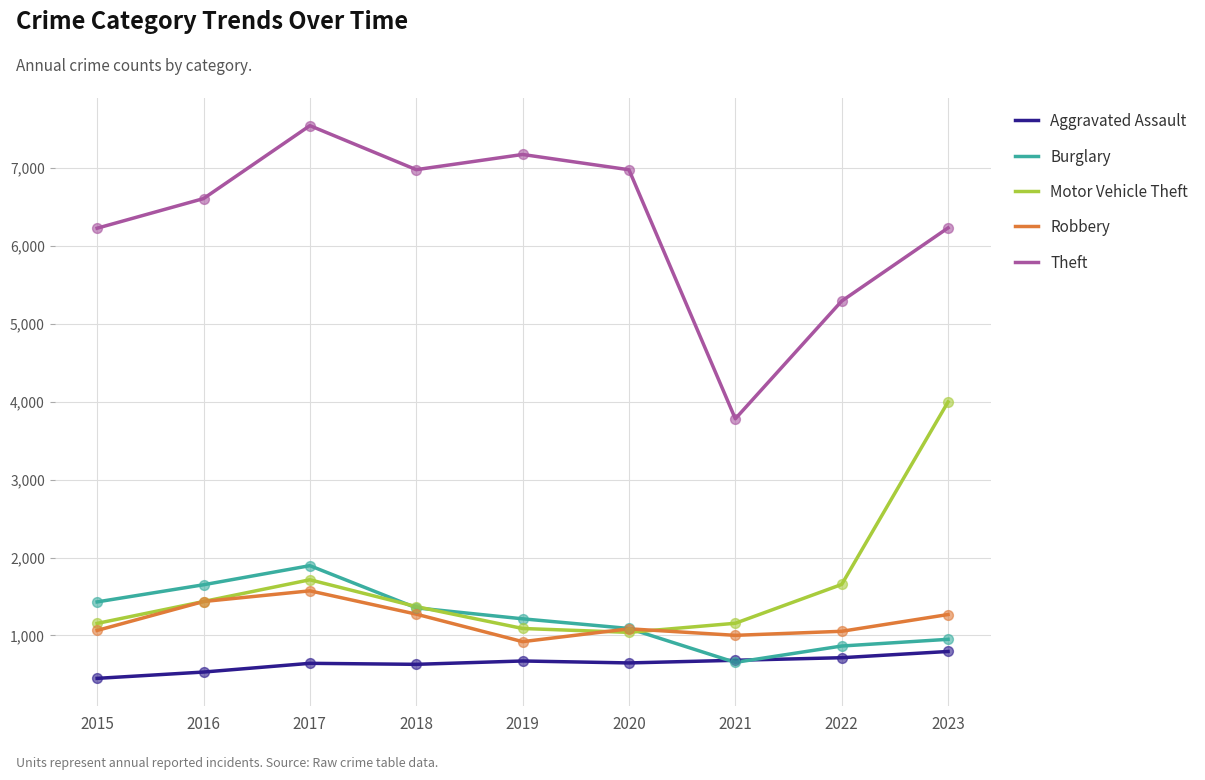

What are all the series names shown in the legend?

Aggravated Assault, Burglary, Motor Vehicle Theft, Robbery, Theft